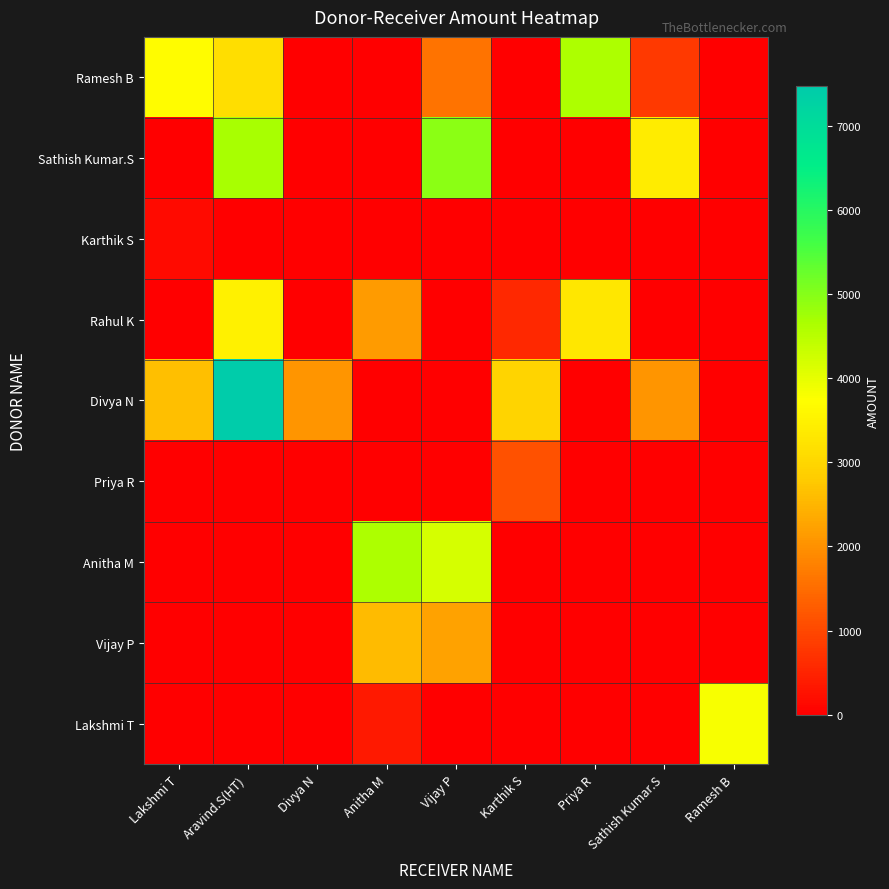

Reading left to right, list all the values displayed in this chart.

Ramesh B: Lakshmi T=3687.1	Aravind.S(HT)=3128.0	Divya N=0.0	Anitha M=0.0	Vijay P=1595.0	Karthik S=0.0	Priya R=4633.6	Sathish Kumar.S=805.0	Ramesh B=0.0
Sathish Kumar.S: Lakshmi T=0.0	Aravind.S(HT)=4677.1	Divya N=0.0	Anitha M=0.0	Vijay P=4950.4	Karthik S=0.0	Priya R=0.0	Sathish Kumar.S=3411.3	Ramesh B=0.0
Karthik S: Lakshmi T=167.8	Aravind.S(HT)=0.0	Divya N=0.0	Anitha M=0.0	Vijay P=0.0	Karthik S=0.0	Priya R=0.0	Sathish Kumar.S=0.0	Ramesh B=0.0
Rahul K: Lakshmi T=0.0	Aravind.S(HT)=3480.6	Divya N=0.0	Anitha M=2135.6	Vijay P=0.0	Karthik S=578.1	Priya R=3323.5	Sathish Kumar.S=0.0	Ramesh B=0.0
Divya N: Lakshmi T=2651.2	Aravind.S(HT)=7467.1	Divya N=2059.2	Anitha M=0.0	Vijay P=0.0	Karthik S=2963.6	Priya R=0.0	Sathish Kumar.S=2054.8	Ramesh B=0.0
Priya R: Lakshmi T=0.0	Aravind.S(HT)=0.0	Divya N=0.0	Anitha M=0.0	Vijay P=0.0	Karthik S=1125.4	Priya R=0.0	Sathish Kumar.S=0.0	Ramesh B=0.0
Anitha M: Lakshmi T=0.0	Aravind.S(HT)=0.0	Divya N=0.0	Anitha M=4629.3	Vijay P=4176.9	Karthik S=0.0	Priya R=0.0	Sathish Kumar.S=0.0	Ramesh B=0.0
Vijay P: Lakshmi T=0.0	Aravind.S(HT)=0.0	Divya N=0.0	Anitha M=2587.2	Vijay P=2220.1	Karthik S=0.0	Priya R=0.0	Sathish Kumar.S=0.0	Ramesh B=0.0
Lakshmi T: Lakshmi T=0.0	Aravind.S(HT)=0.0	Divya N=0.0	Anitha M=365.8	Vijay P=0.0	Karthik S=0.0	Priya R=0.0	Sathish Kumar.S=0.0	Ramesh B=3792.3